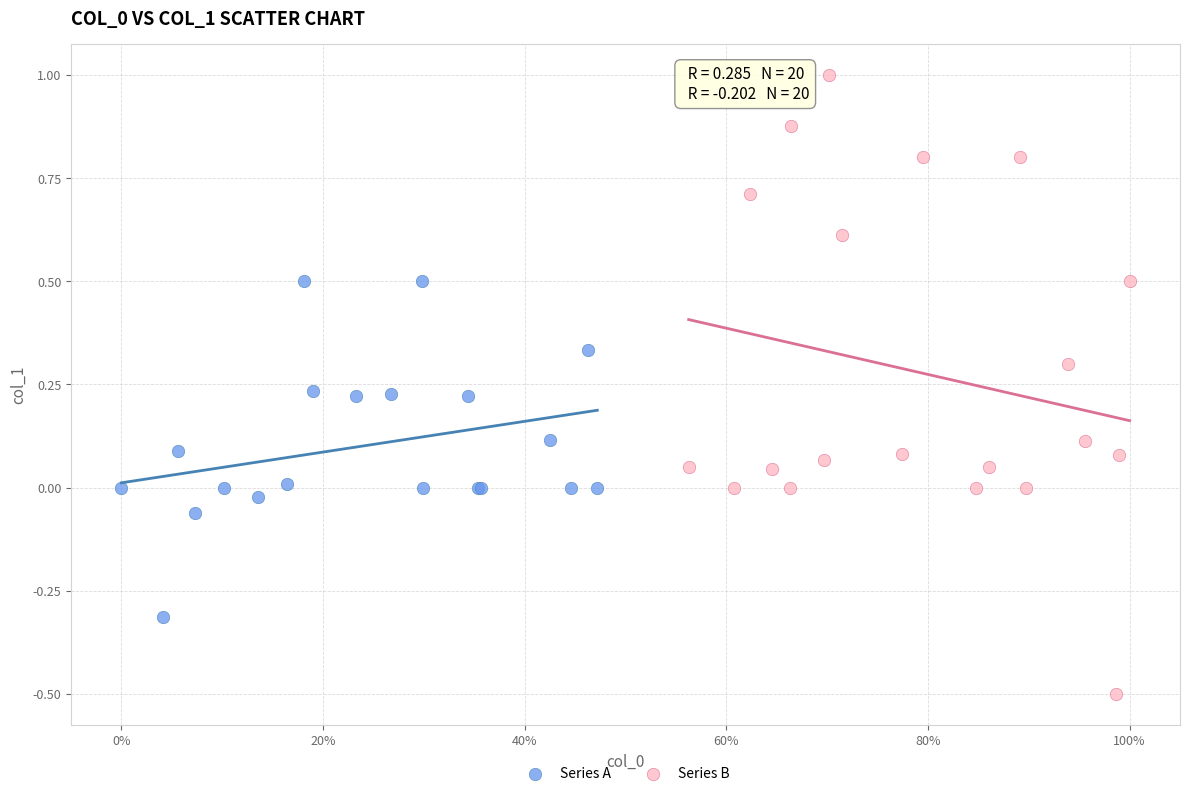

Which series contains the highest Y value?

Series B